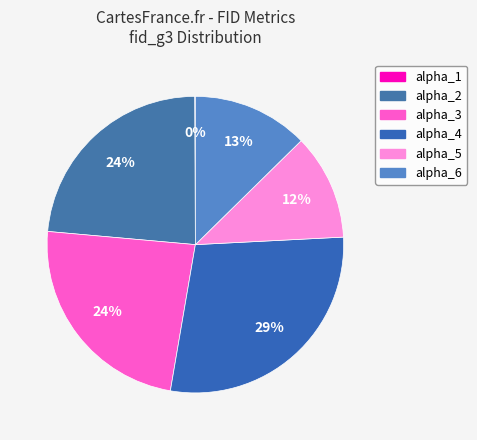

How much of the chart is everything except alpha_6?

87.4%